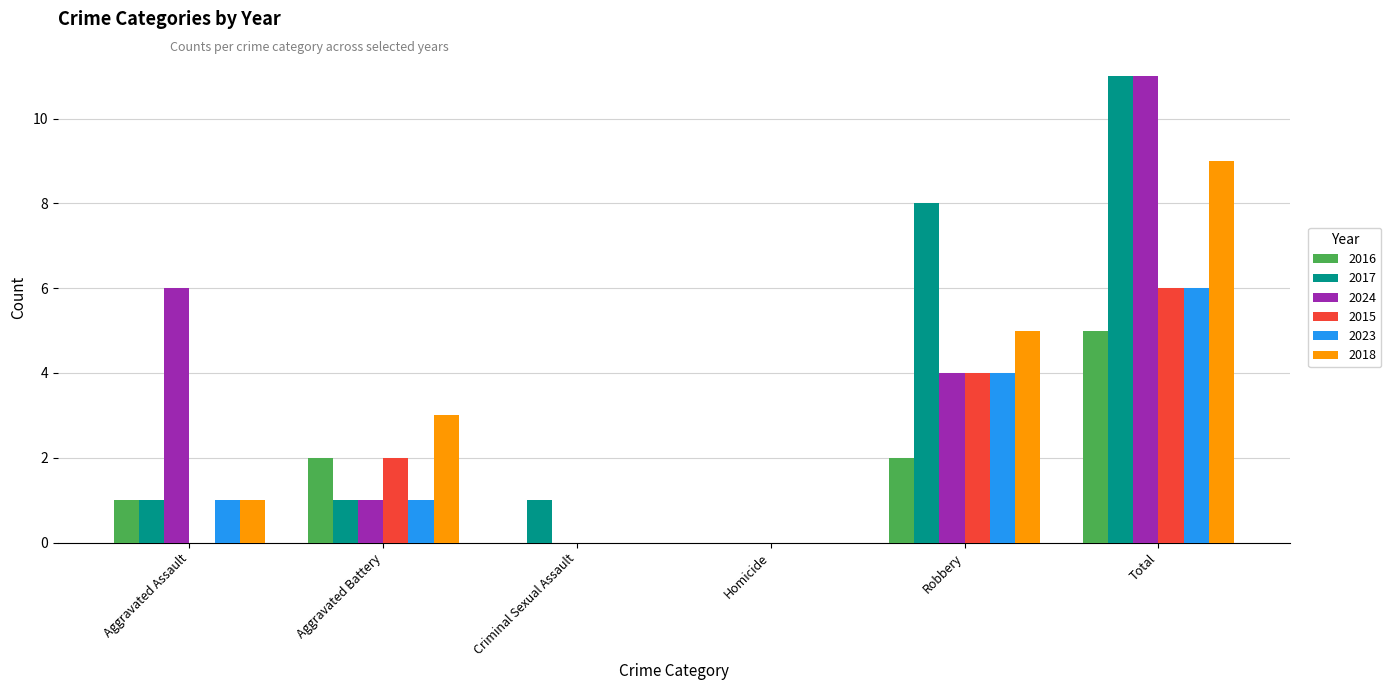

What is the sum of all 2015 values?

12